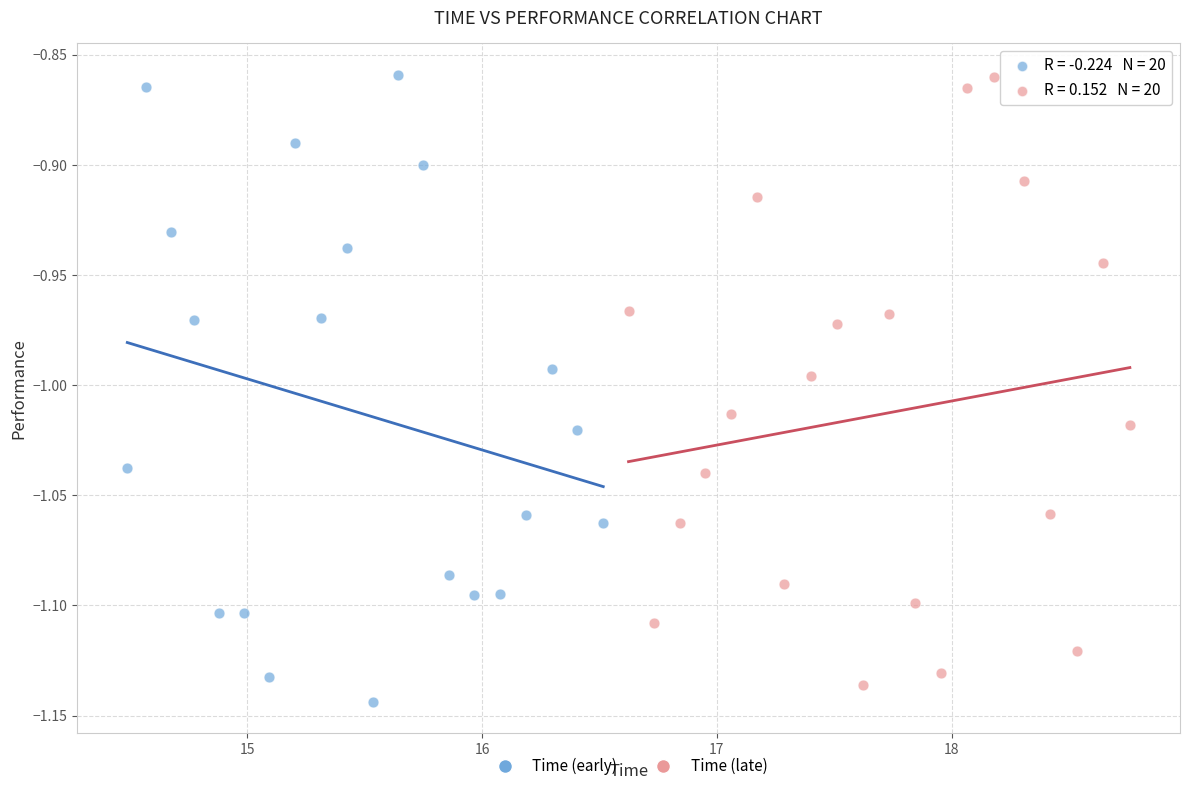

What are all the series names shown in the legend?

Time (early), Time (late)